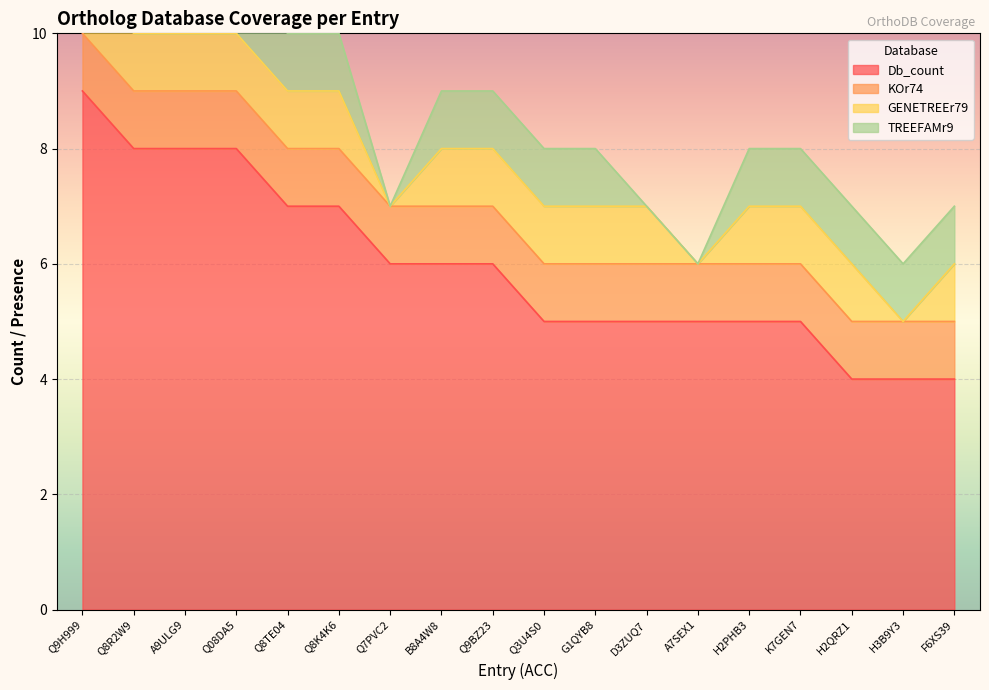

At which label does Db_count reach its peak?

Q9H999